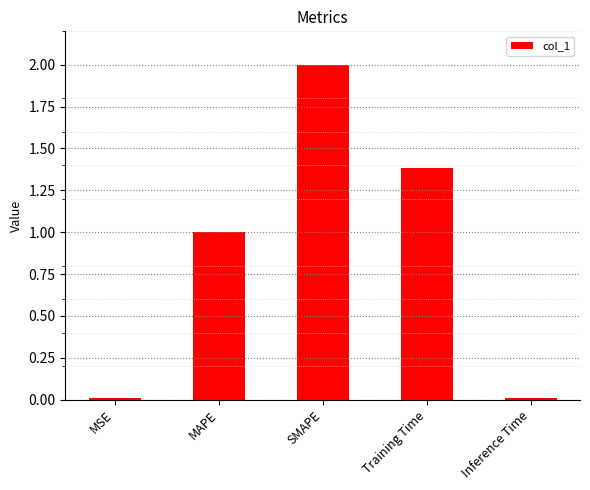

What is the greatest value displayed?

2.0